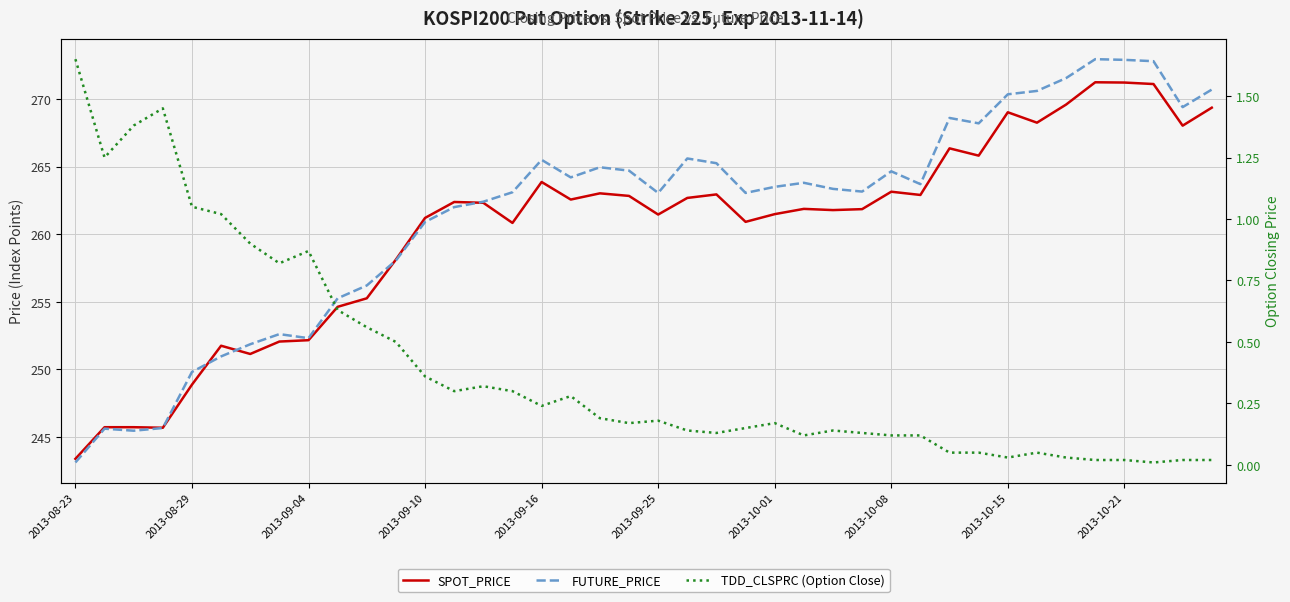

True or false: TDD_CLSPRC (Option Close) has a value of 0.3 at 15.

True